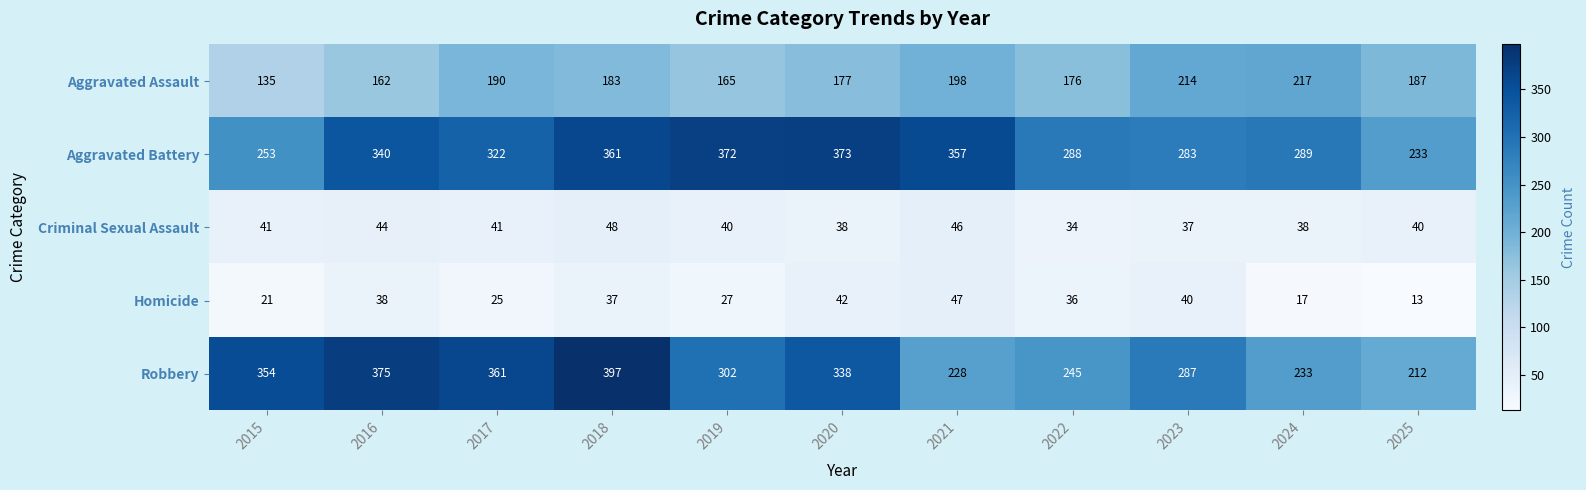

Rank the series at 2016 from lowest to highest value.

Homicide, Criminal Sexual Assault, Aggravated Assault, Aggravated Battery, Robbery